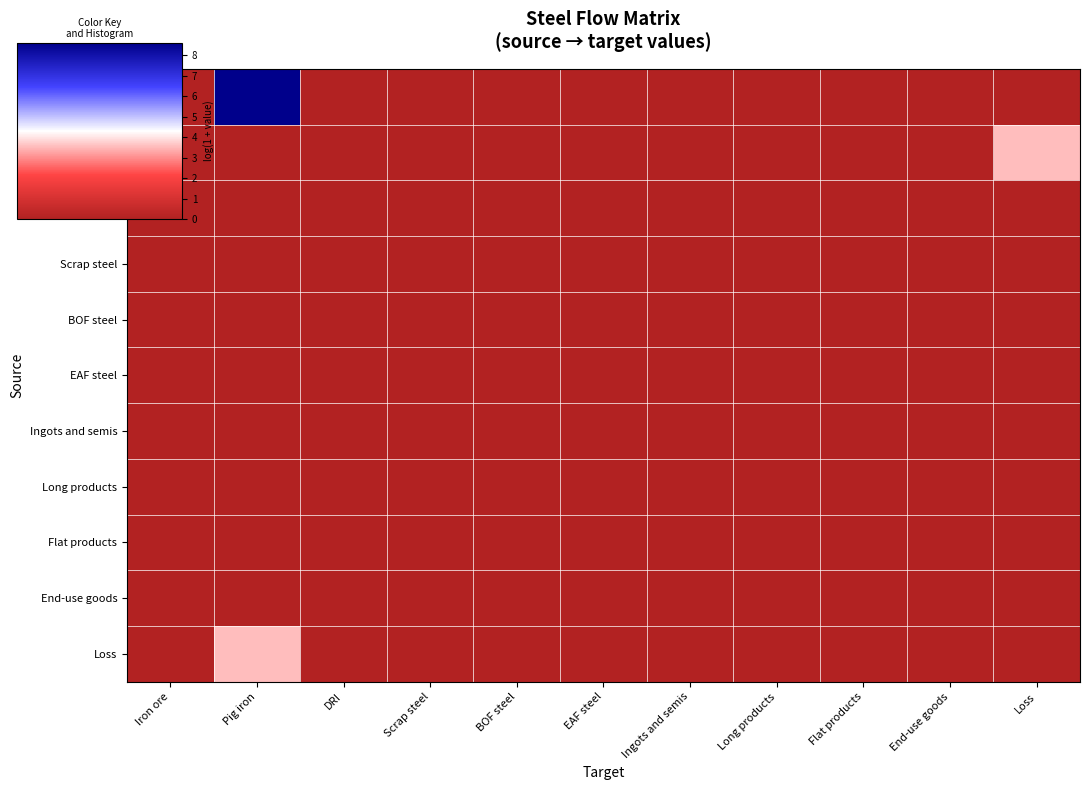

Which series changed the most between End-use goods and Loss?

Pig iron